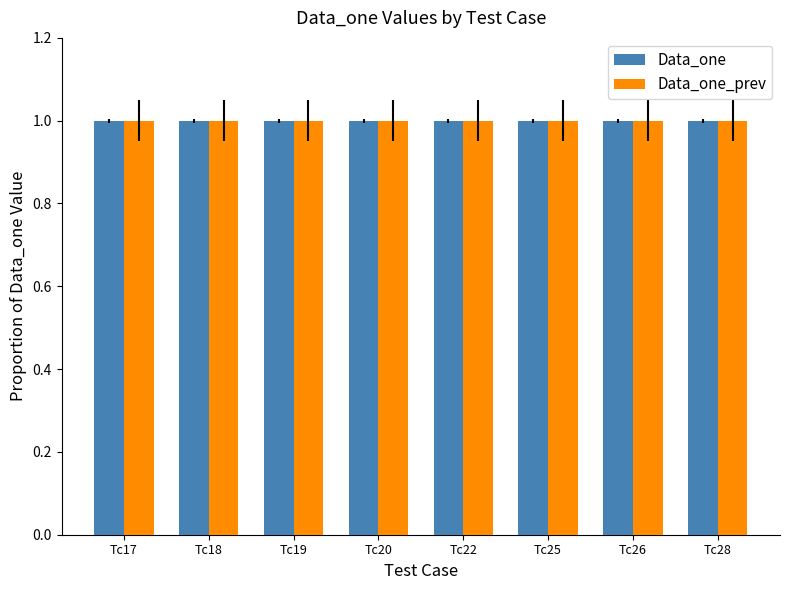

The Data_one series shows 1.0 at Tc19. True or false?

True